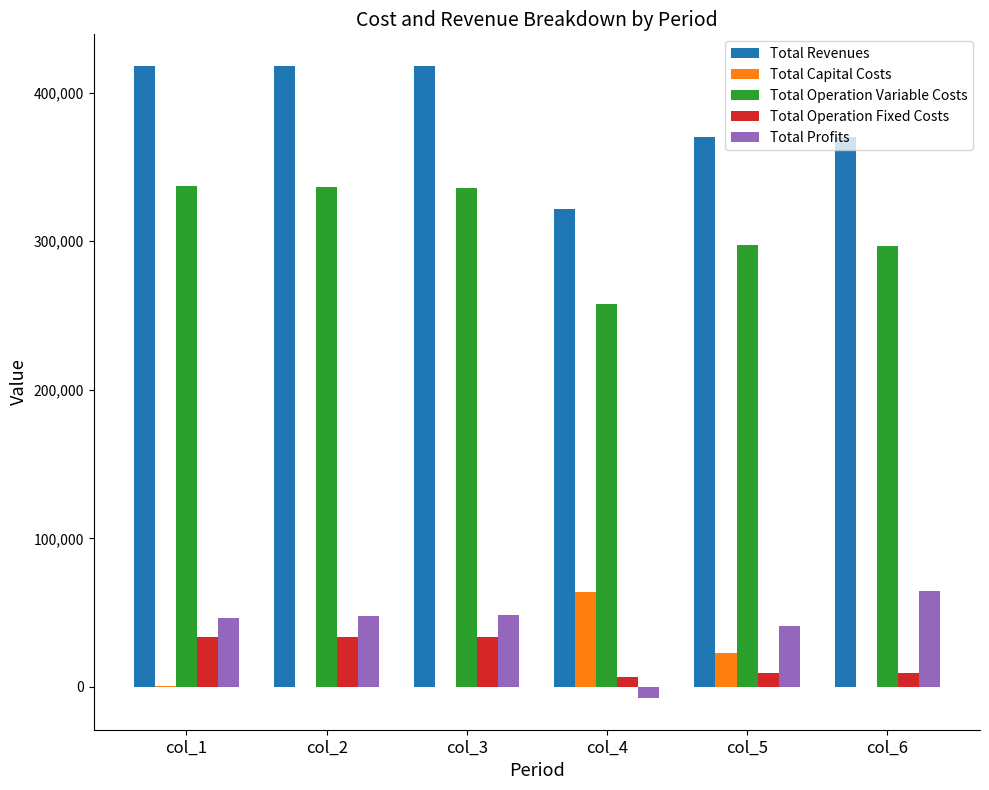

What is the spread (max minus min) of values at col_5?

361173.8